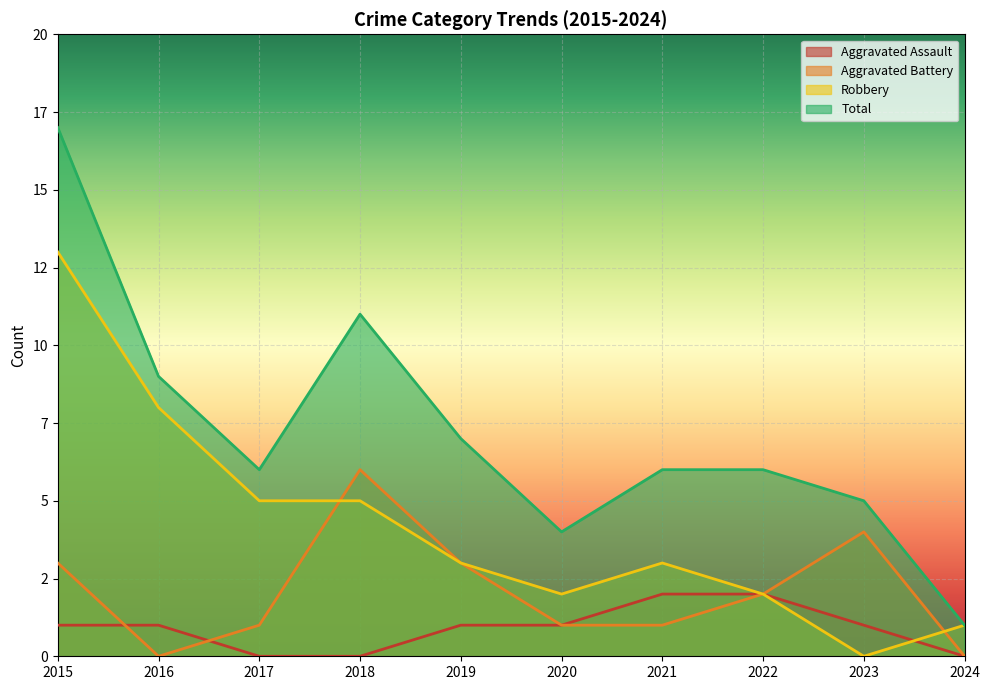

Where is Robbery nearest to the value 6?

2017